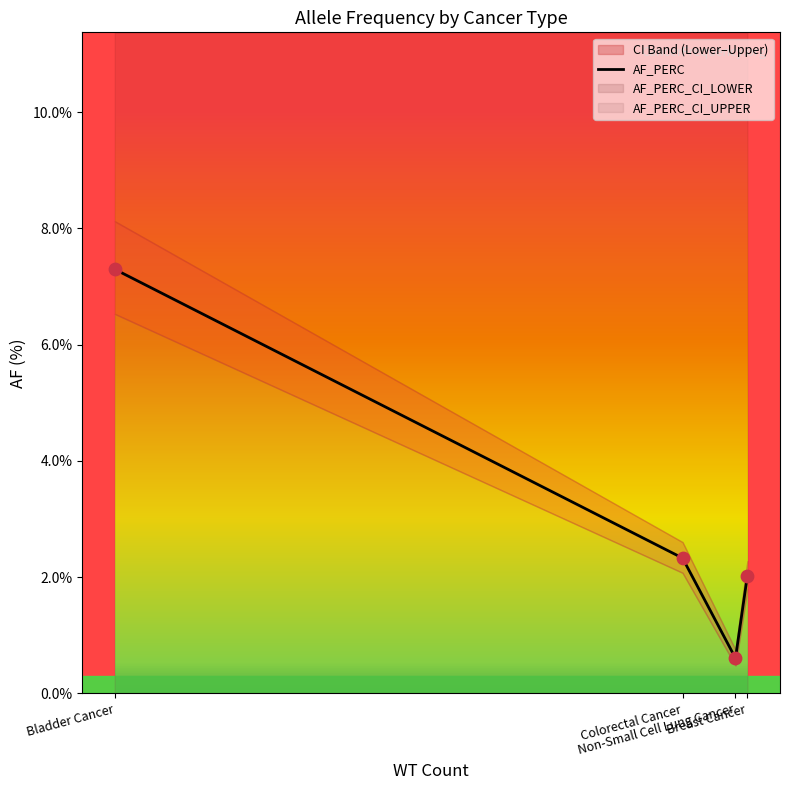

Approximately how many times larger is the value at Bladder Cancer compared to Colorectal Cancer?

3.1